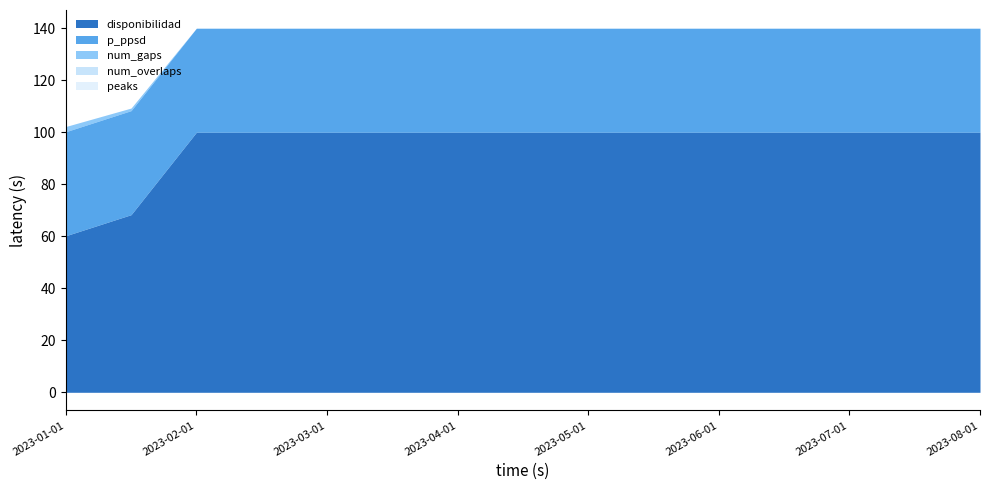

How many lines are shown in the chart?

5